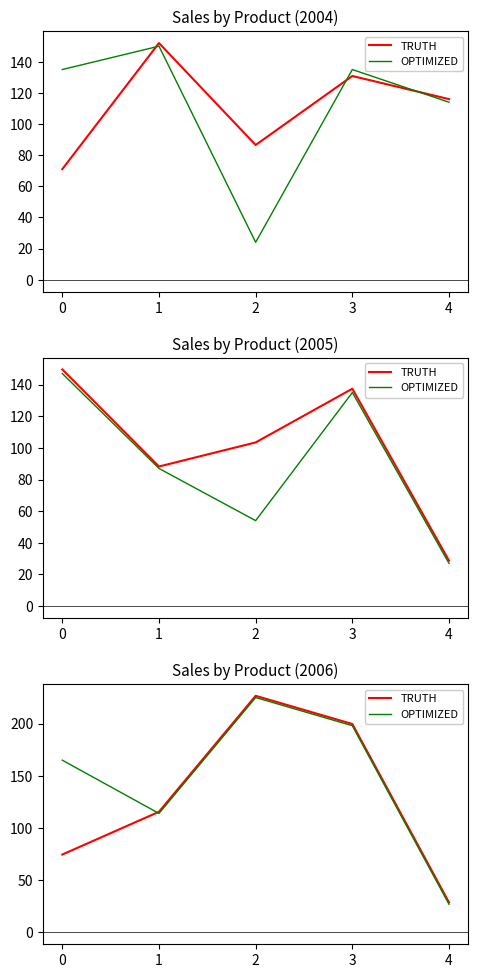

Between 1 and 2, which series saw the biggest shift?

TRUTH